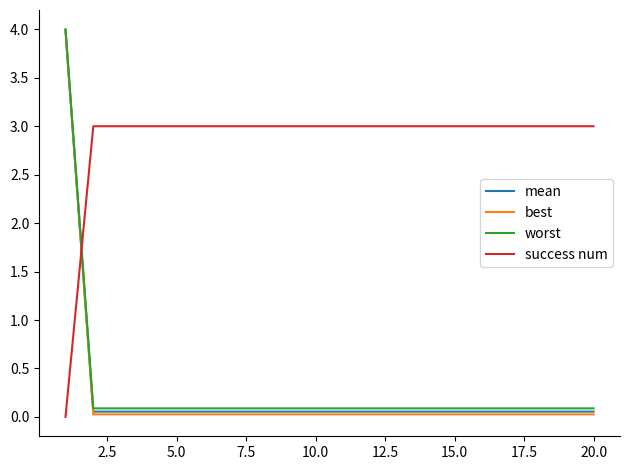

What is the maximum value for success num?

3.0